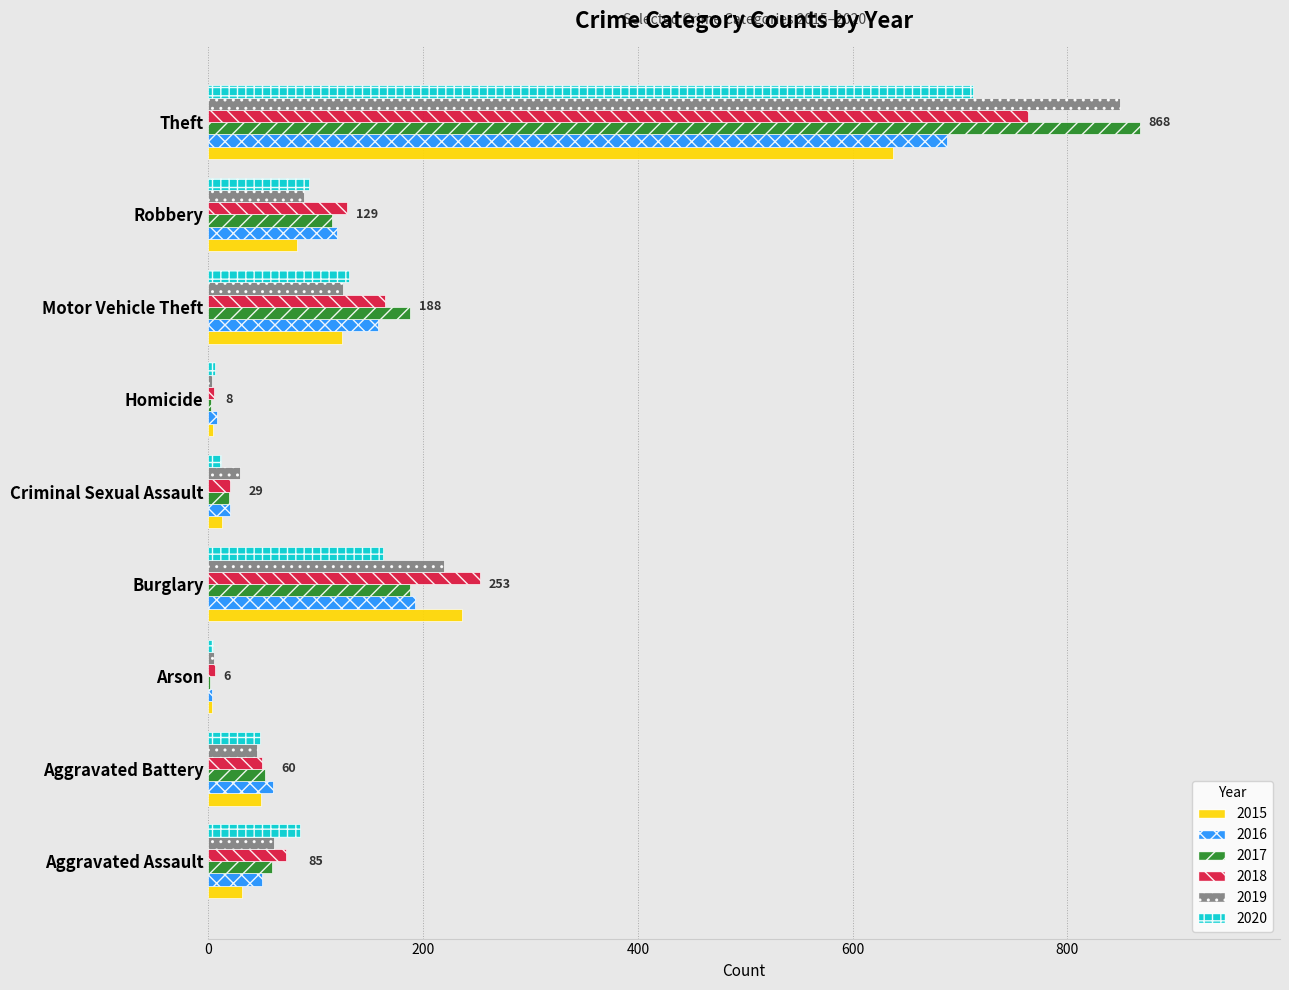

How many distinct data groups are displayed?

6